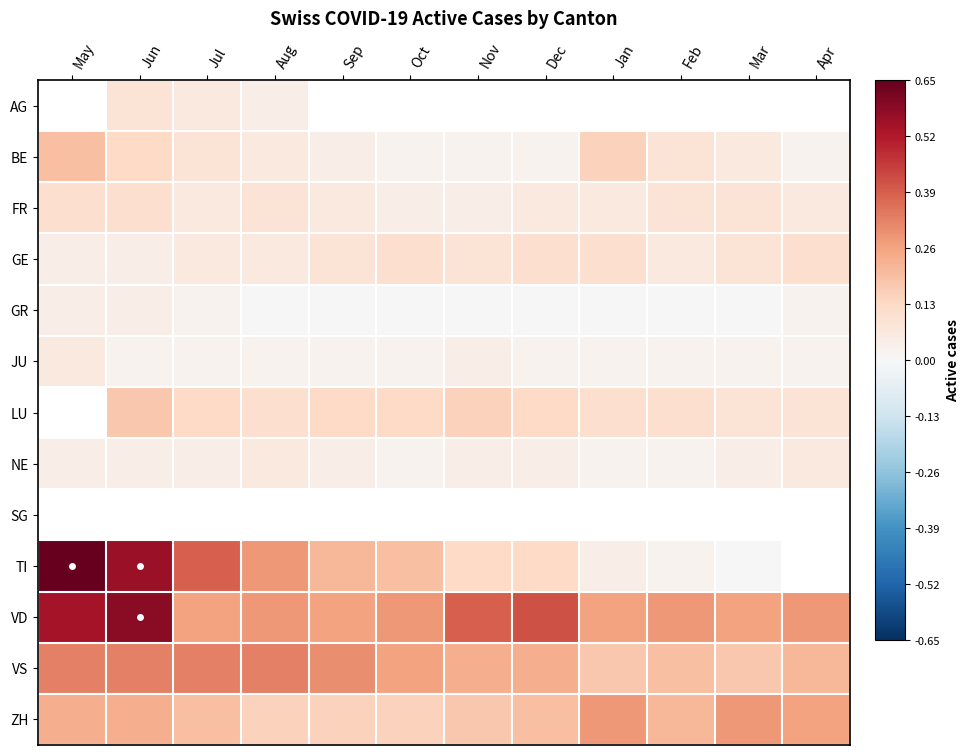

How many series are shown in this chart?

13